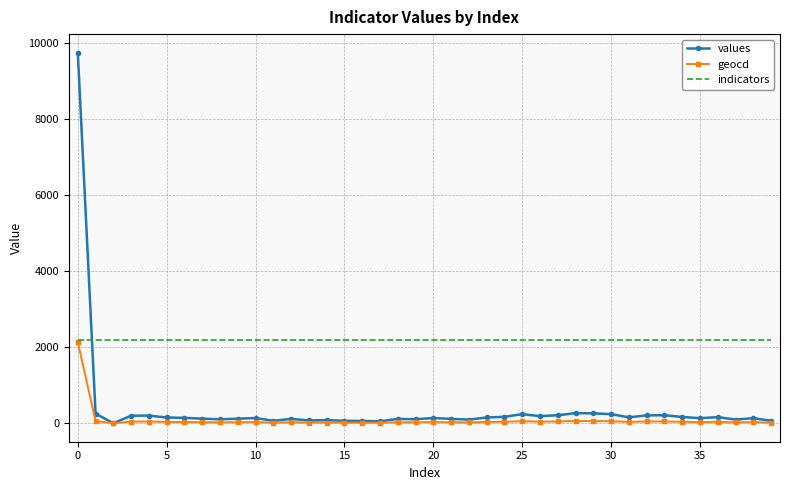

What is the maximum value for values?

9749